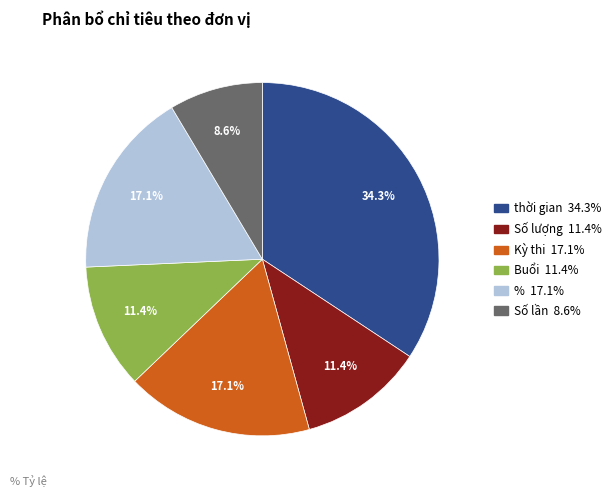

What portion of the pie excludes %?

82.9%